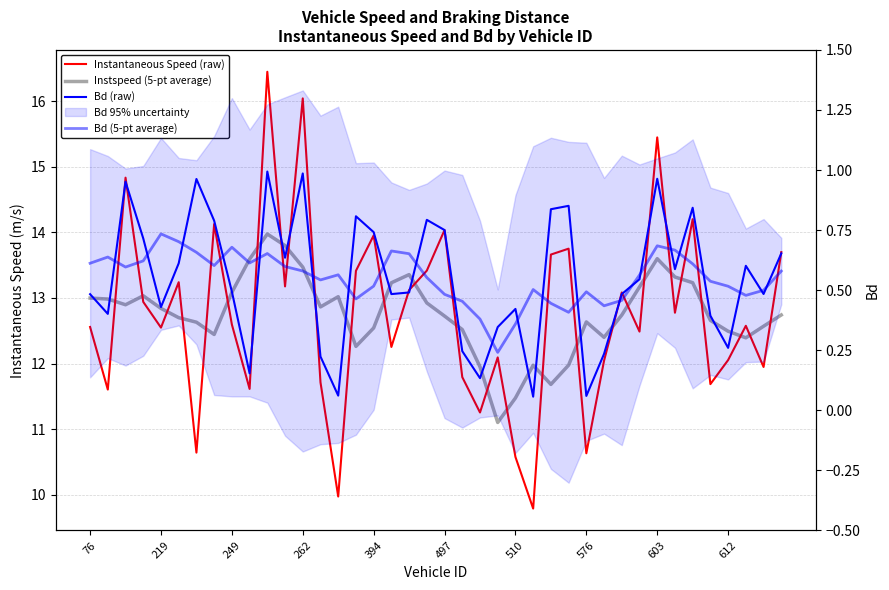

Is the value of Bd (5-pt average) at 15 greater than the value of Instantaneous Speed (raw) at 19?

No